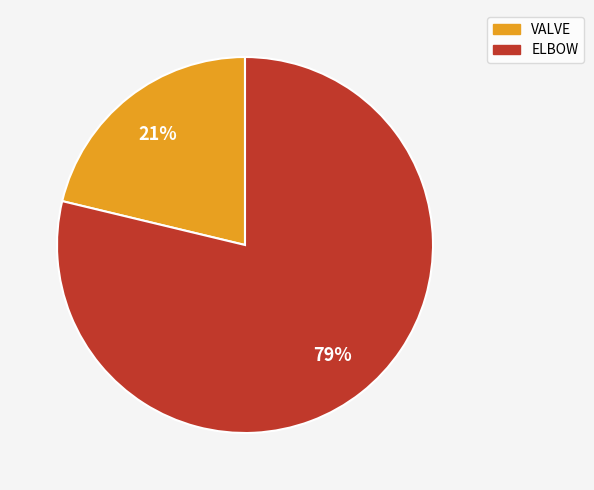

Is ELBOW the majority of the pie?

Yes